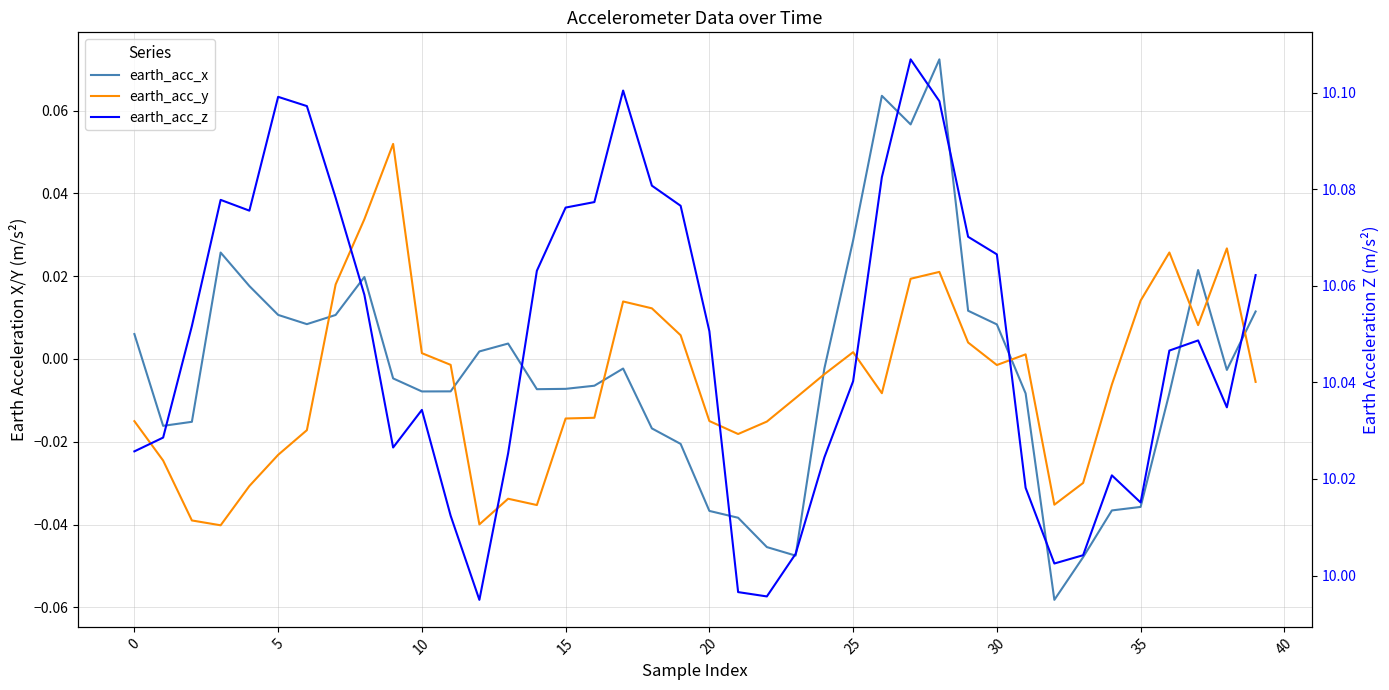

Is the value of earth_acc_z at 0 greater than the value of earth_acc_y at 30?

Yes